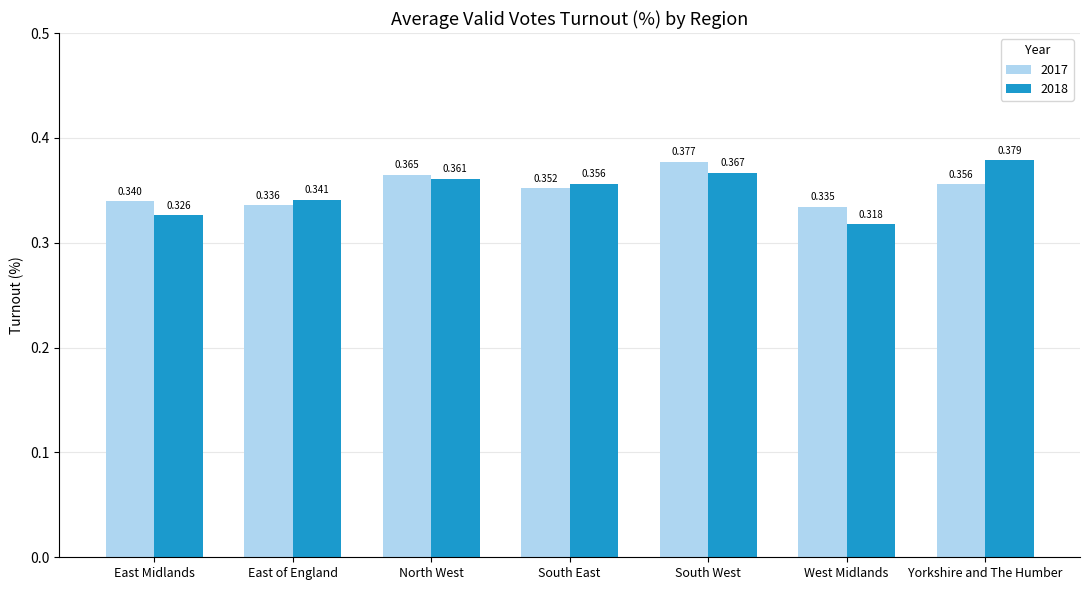

What is the label of the 7th bar from the left?

Yorkshire and The Humber